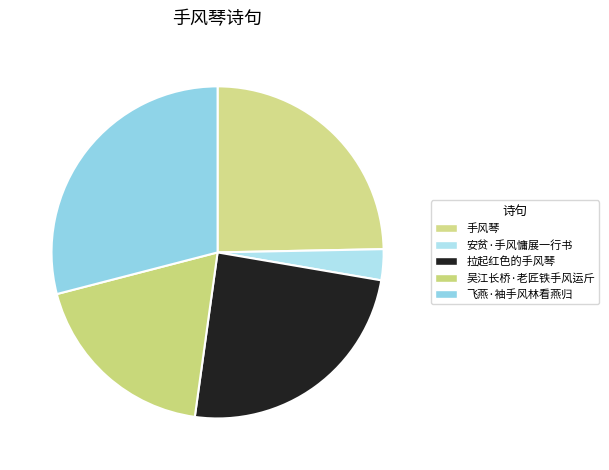

To the nearest percent, what portion does 拉起红色的手风琴 represent?

24%